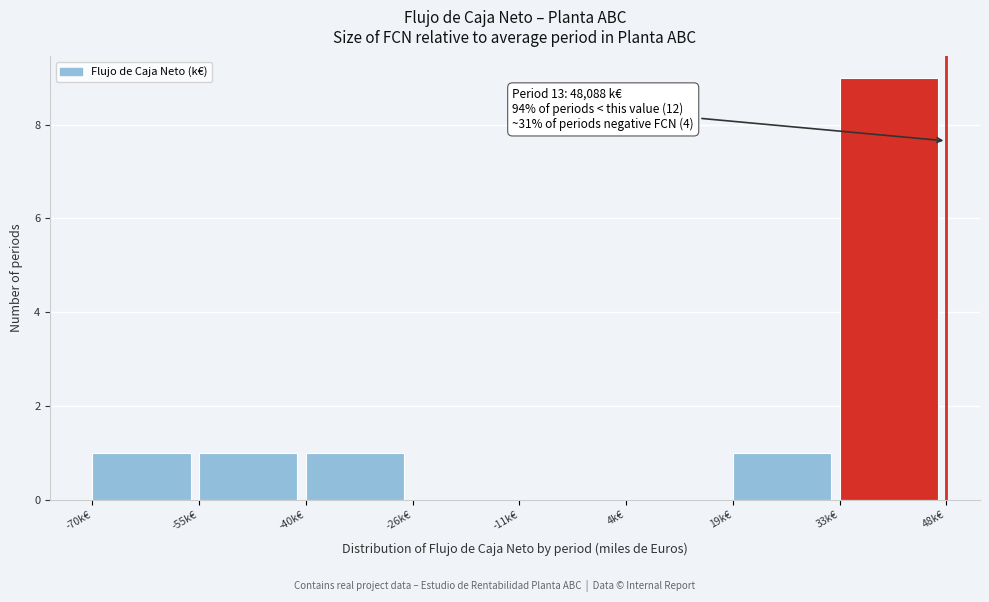

Reading left to right, list all the values displayed in this chart.

-70k€=1	-55k€=1	-40k€=1	-26k€=0	-11k€=0	4k€=0	19k€=1	33k€=9